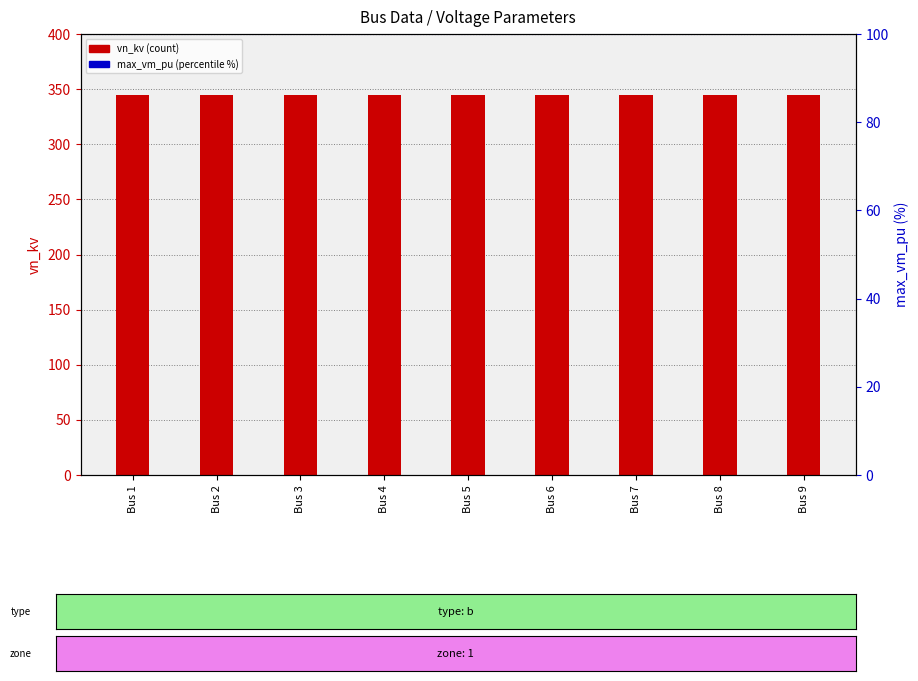

Is the value of max_vm_pu (scaled %) at Bus 8 greater than the value of vn_kv at Bus 7?

No